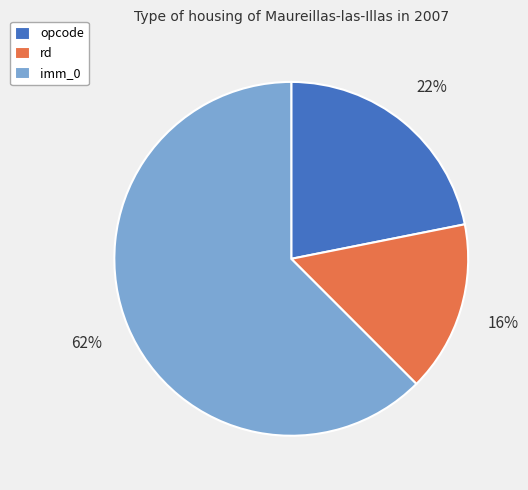

Combined, do rd and opcode account for over 50%?

No